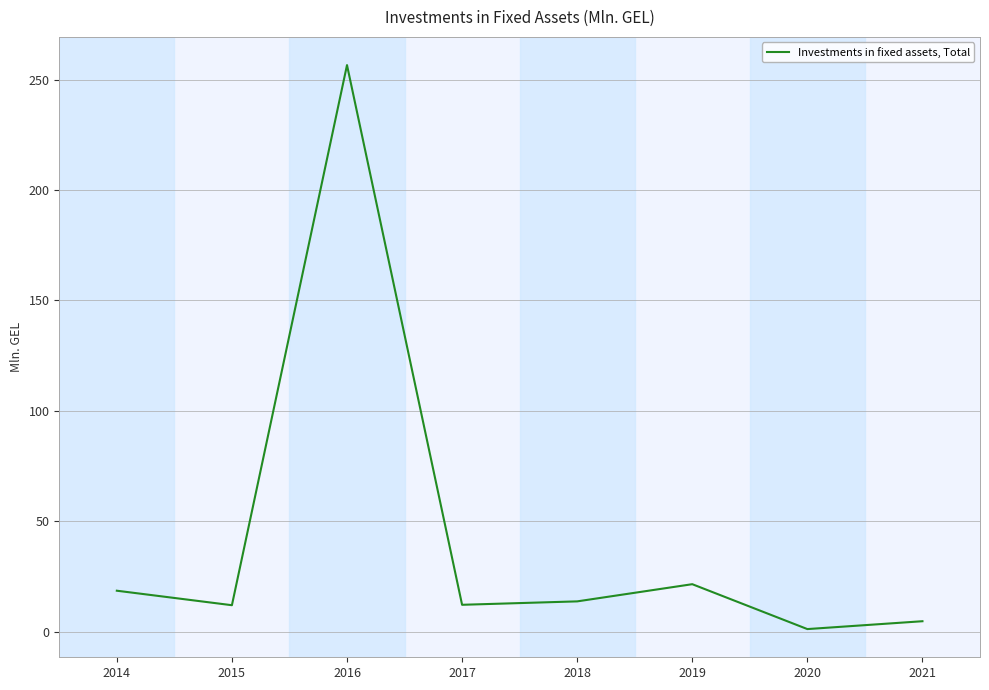

Which has a higher value, 2016 or 2018?

2016